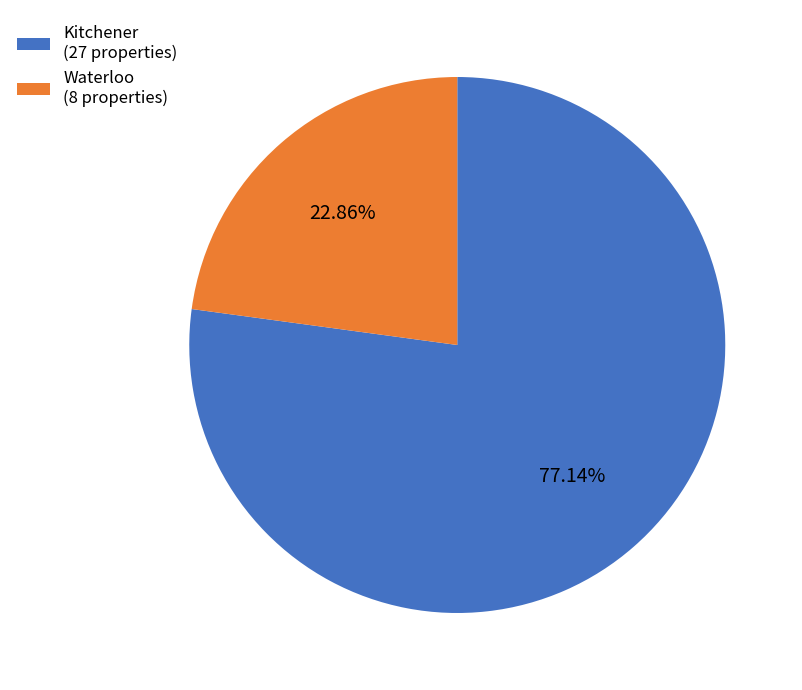

Approximately how many times larger is the value at Kitchener (27 properties) compared to Waterloo (8 properties)?

3.4